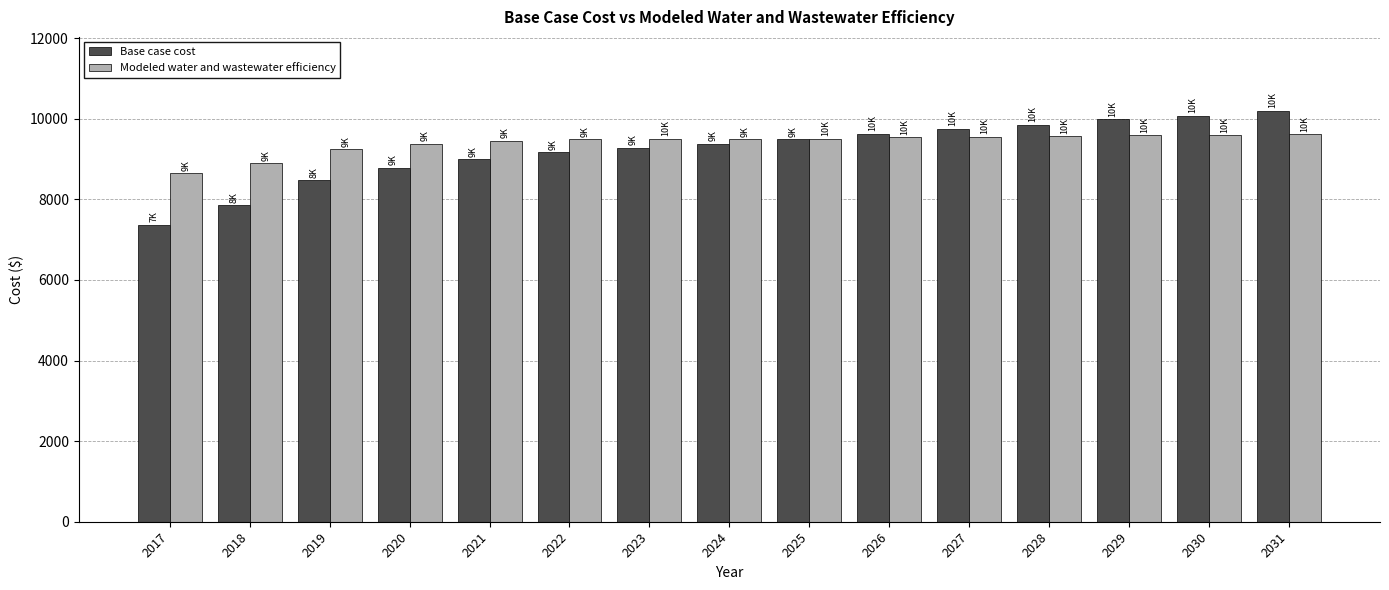

Where does the Modeled water and wastewater efficiency series first go above 9504?

2023